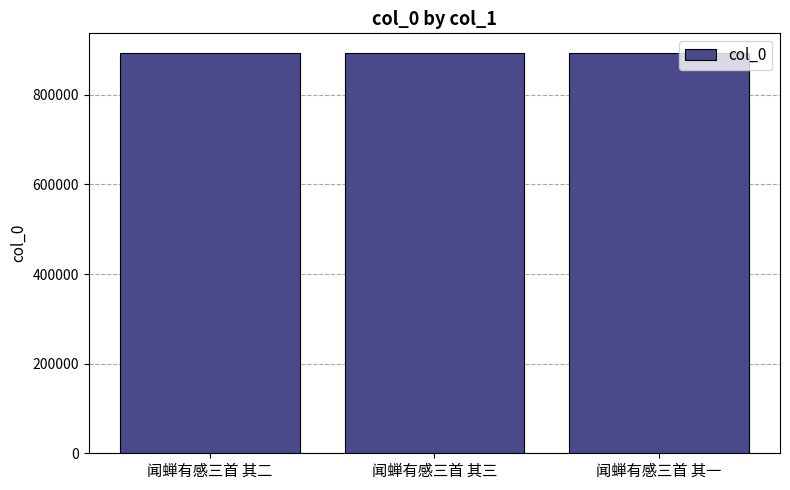

How many bars are there in total?

3